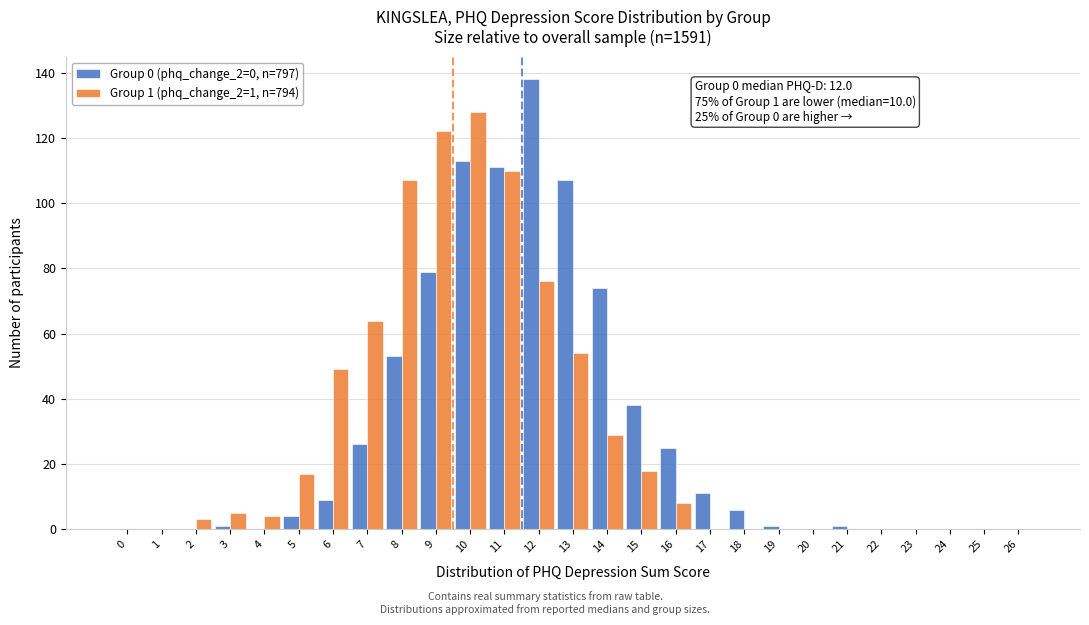

True or false: Group 1 (phq_change_2=1, n=794) has a value of 187 at 9.

False